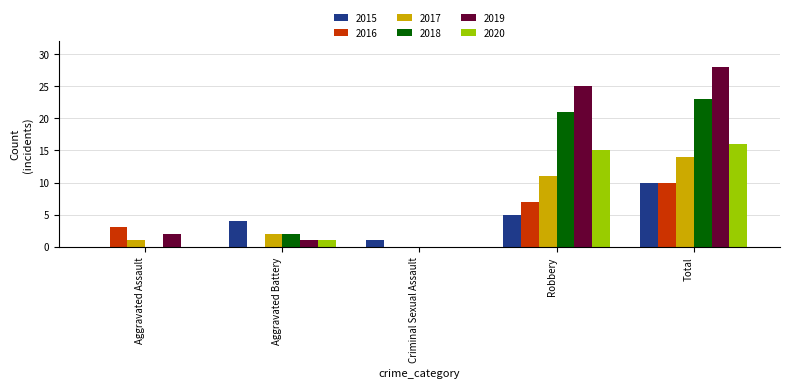

Which series has the widest spread of values?

2019